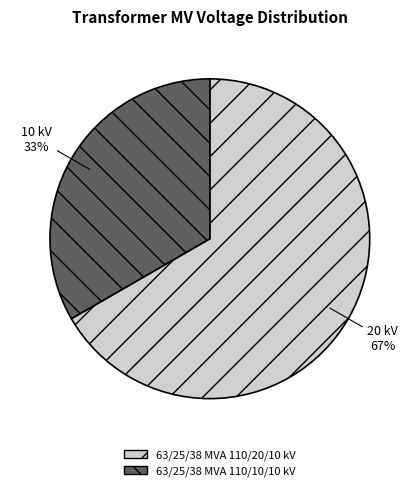

Combined, do 63/25/38 MVA 110/10/10 kV and 63/25/38 MVA 110/20/10 kV account for over 50%?

Yes